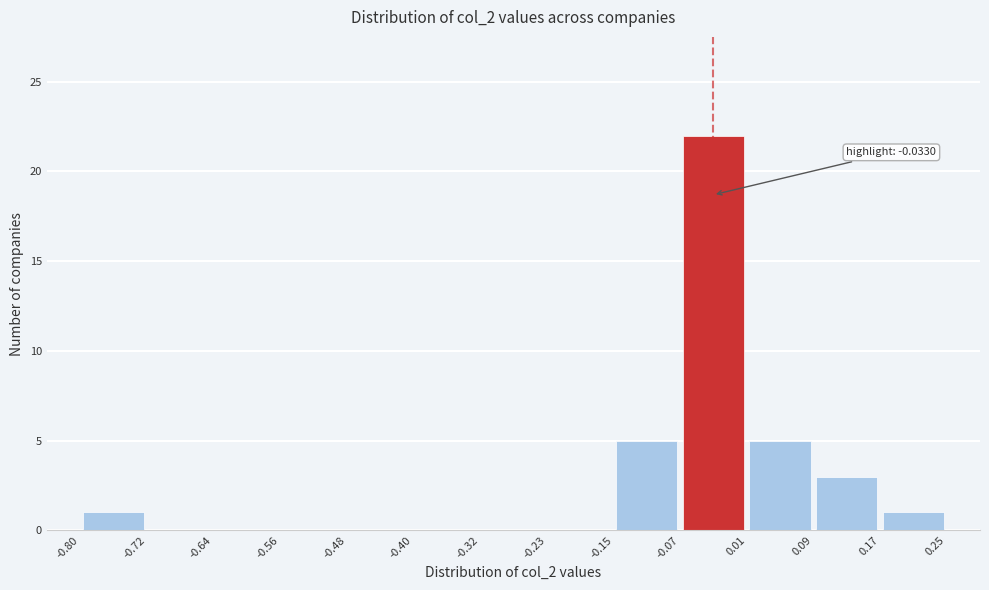

Which range on the x-axis has the tallest bar?

-0.07 to 0.01